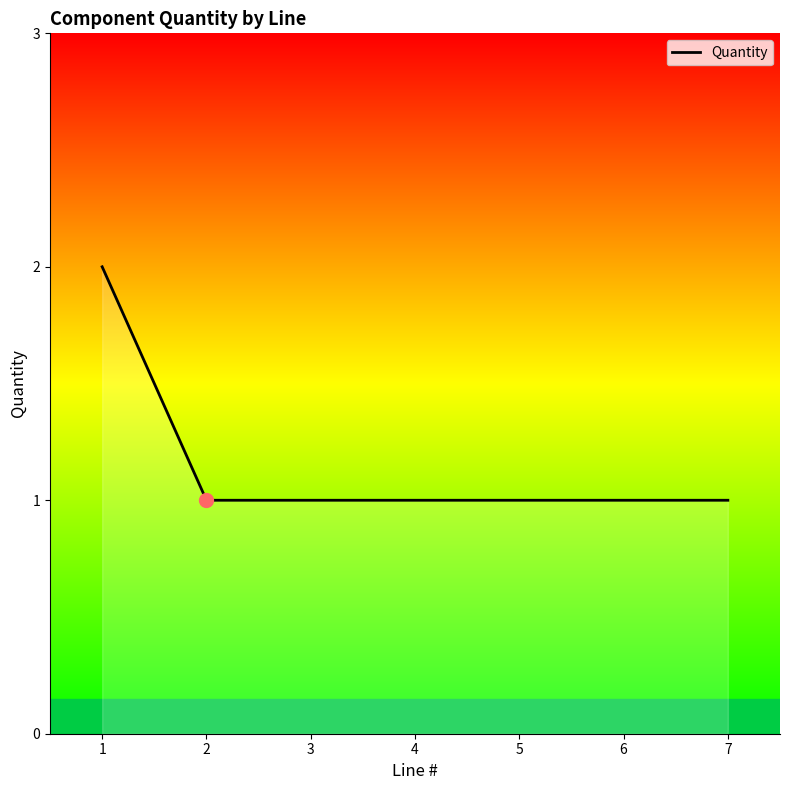

True or false: the data has more than 2 interior local peaks.

False